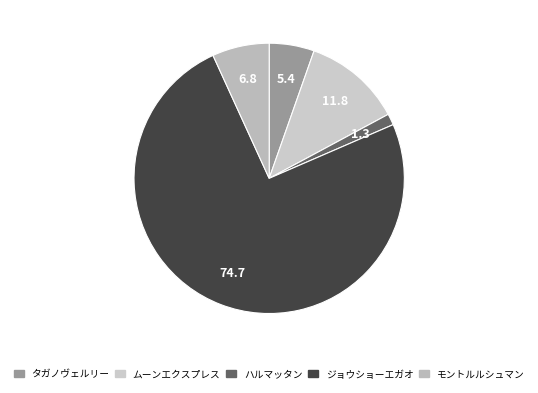

Is the sum of ジョウショーエガオ and ムーンエクスプレス greater than half?

Yes